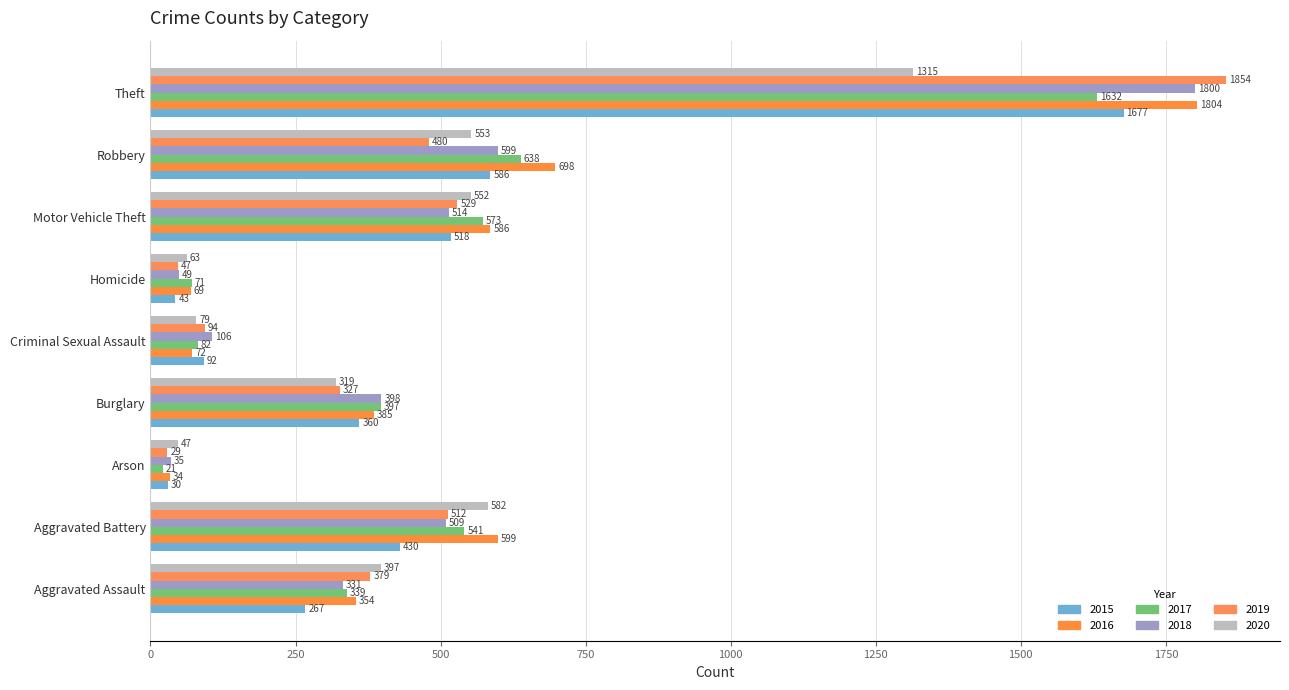

What is the maximum value shown in the chart?

1854